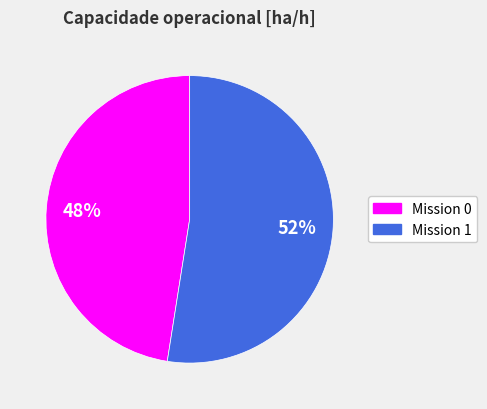

Is the sum of Mission 0 and Mission 1 greater than half?

Yes